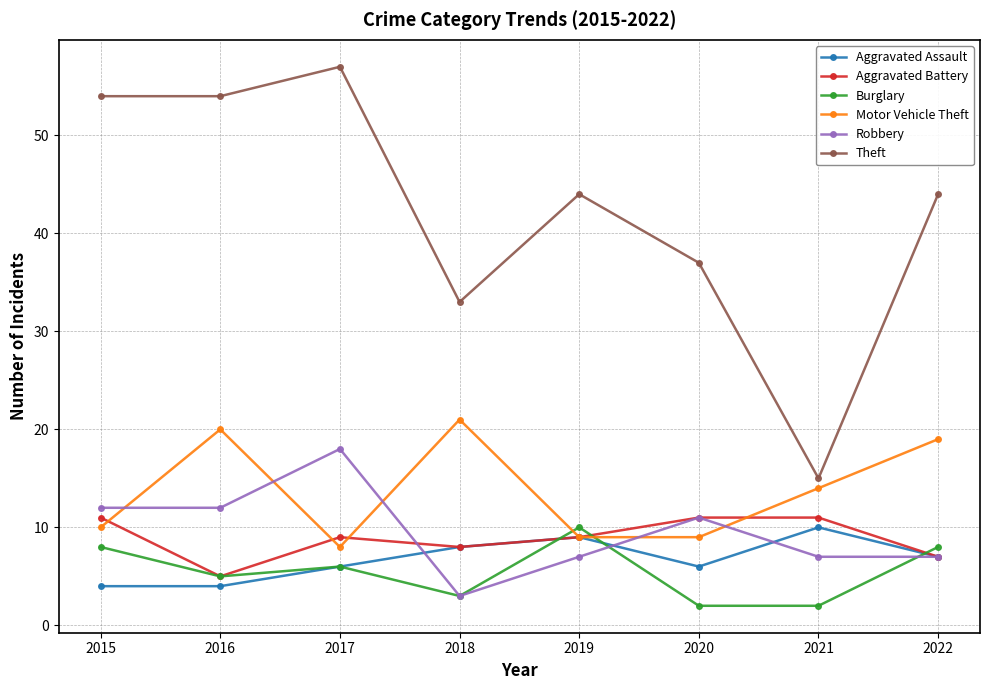

How many interior local peaks does the Robbery series have?

2